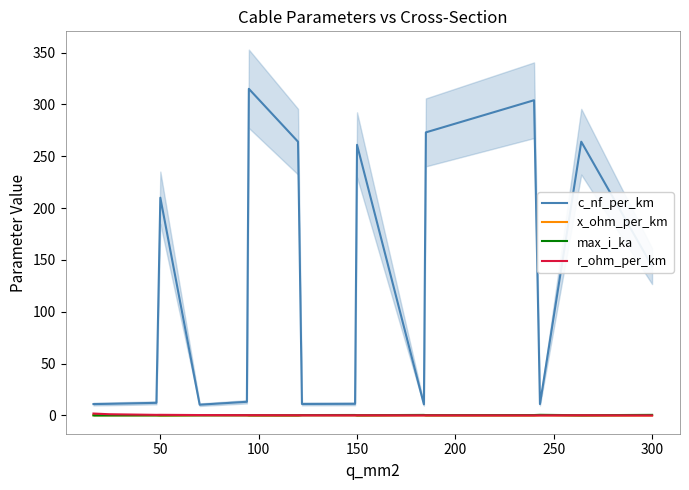

Count the number of data series in this chart.

4